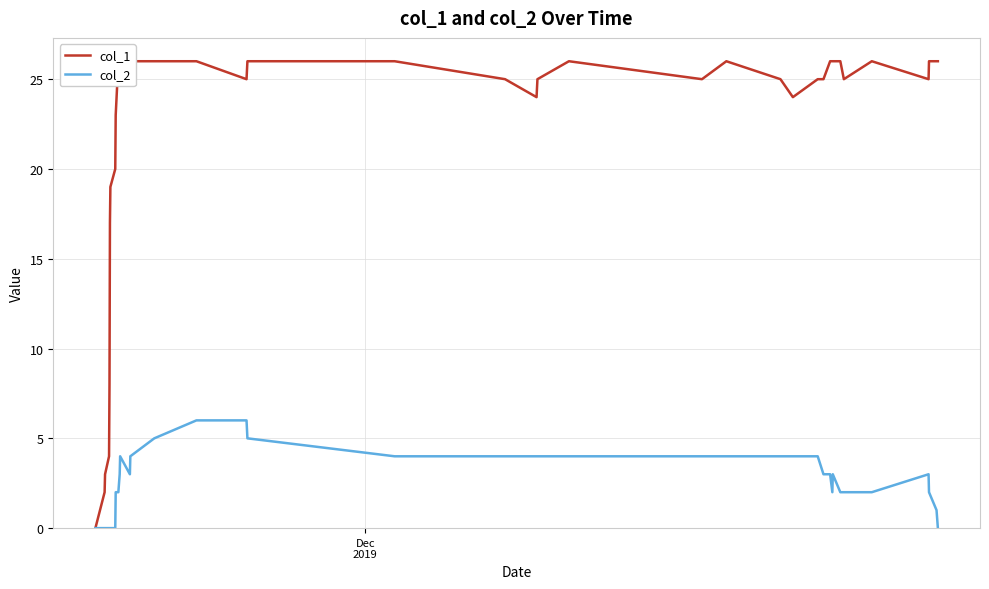

True or false: col_1 and col_2 intersect in this chart.

False